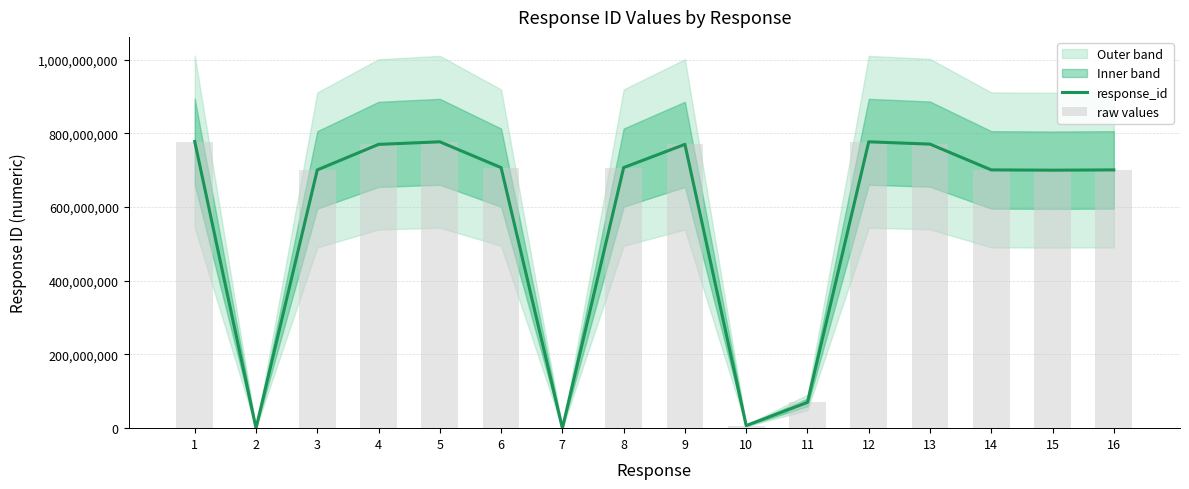

Does the chart contain any negative values?

No